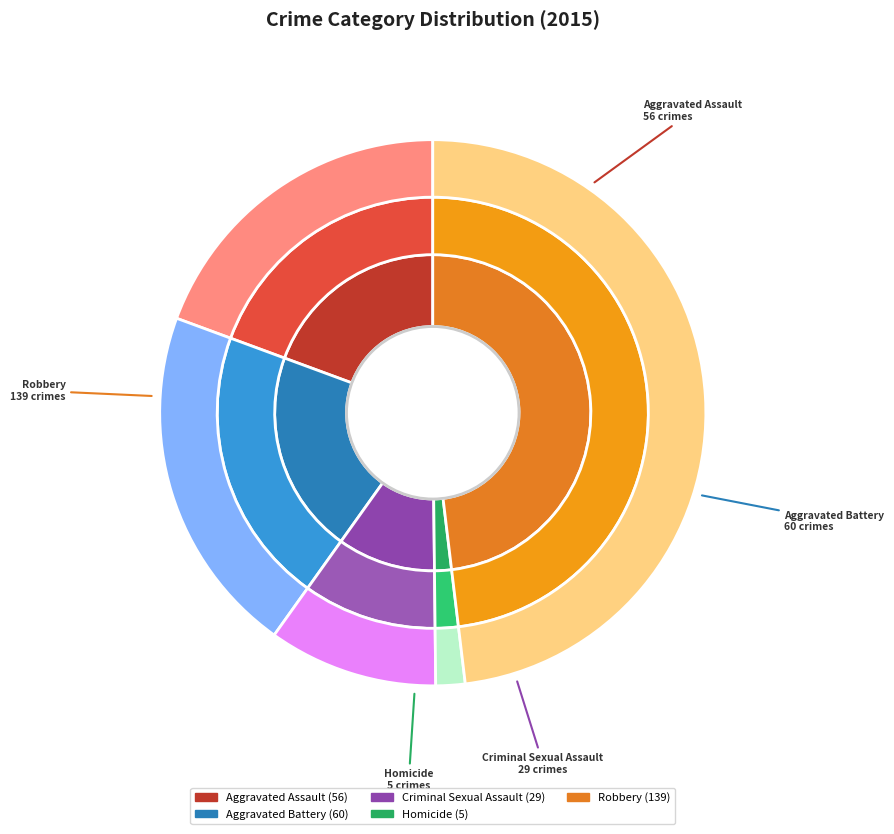

Is Aggravated Battery the majority of the pie?

No